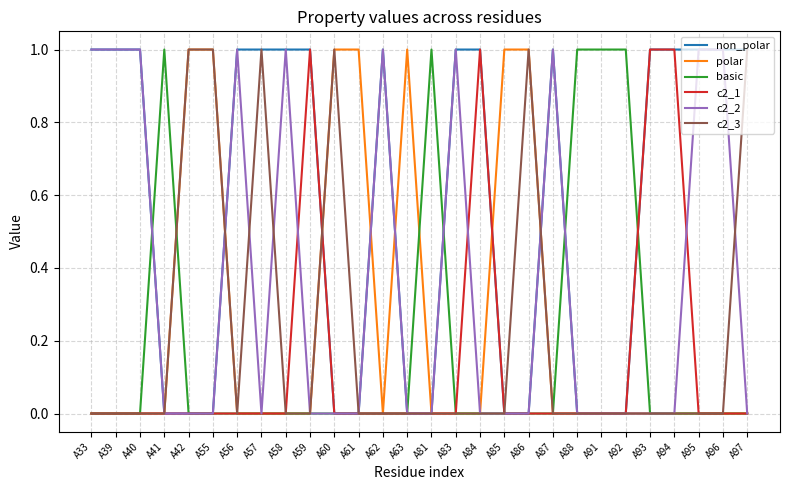

Is it true that c2_1 equals 0 at A60?

True